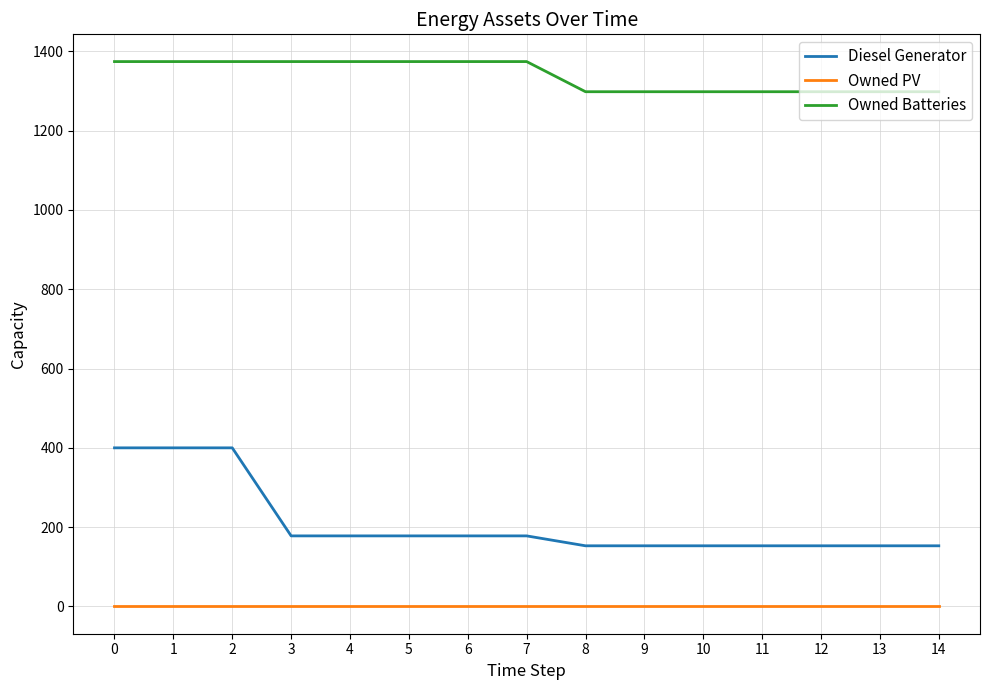

Count the Diesel Generator values in the range 153 to 178.

12